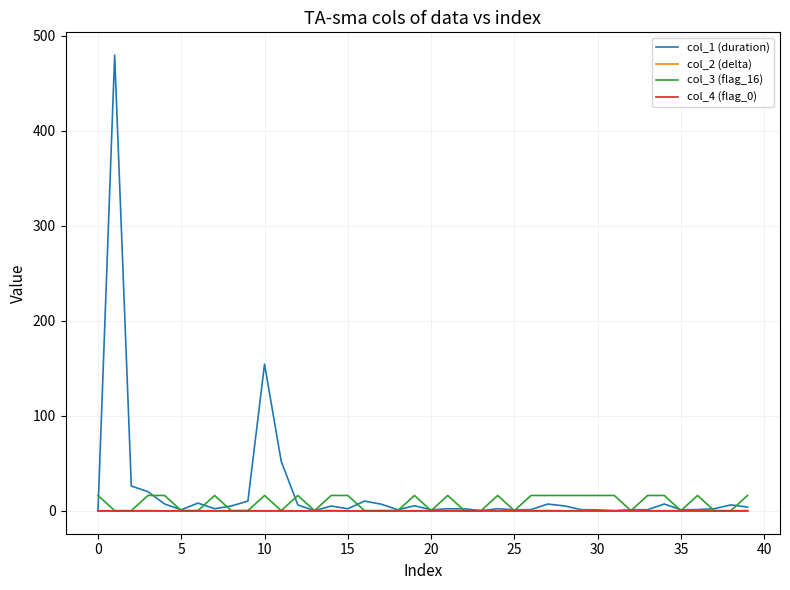

What is the maximum value shown in the chart?

479.8